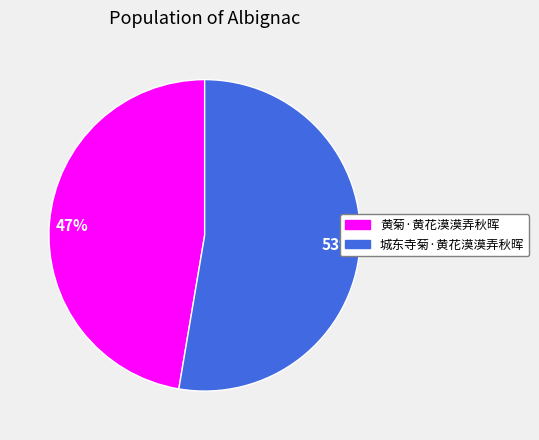

Does any single category account for the majority?

Yes